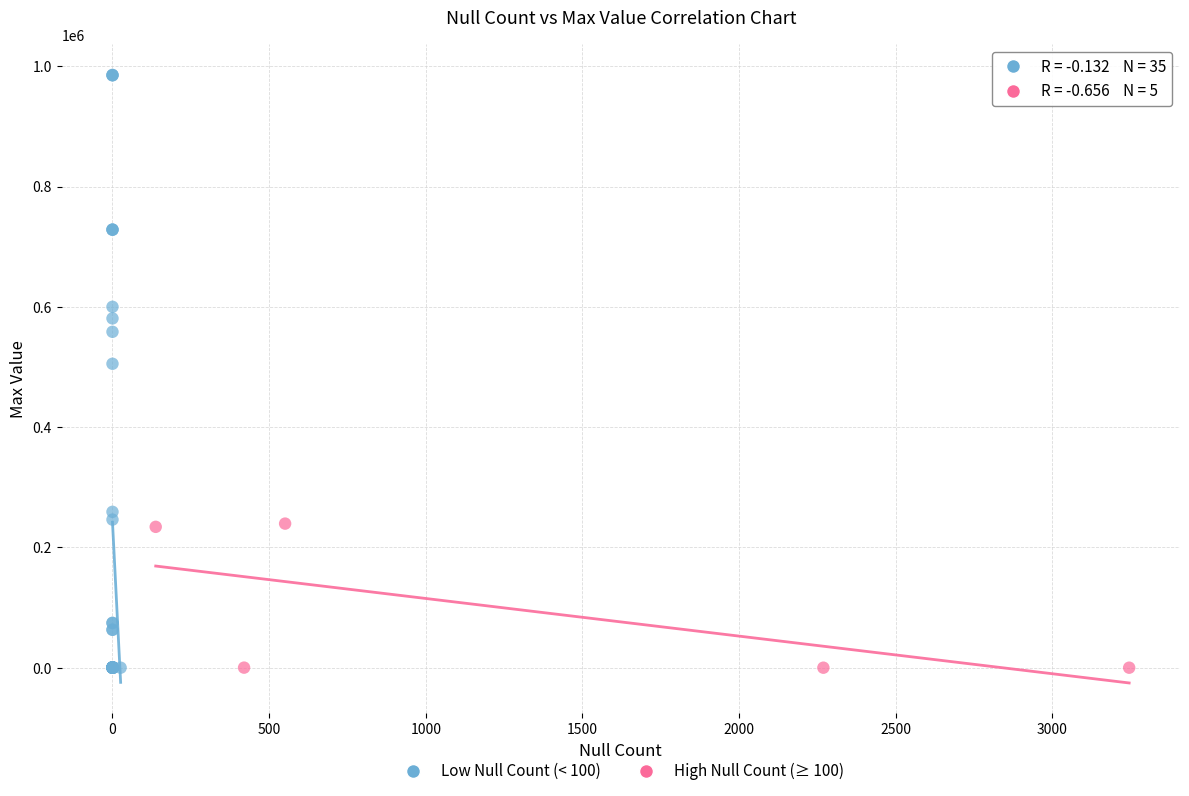

Which series has the widest spread of Y values?

Low Null Count (< 100)